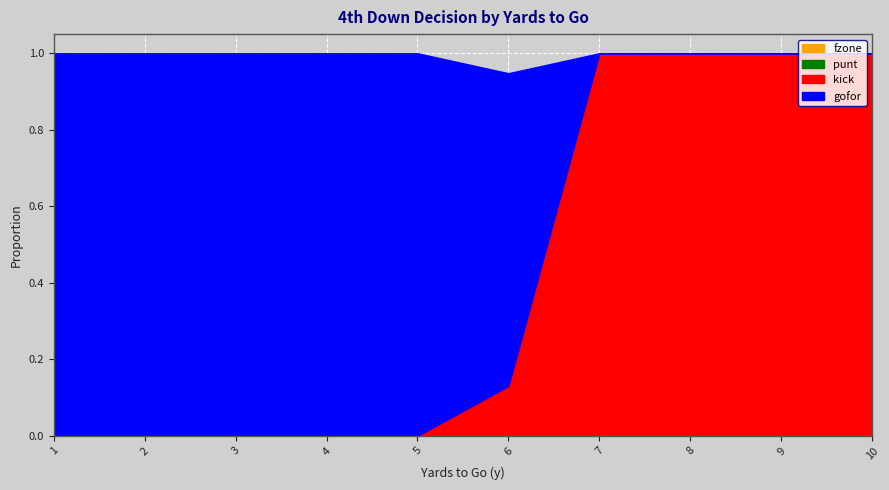

What is the spread (max minus min) of values at 7?

1.0